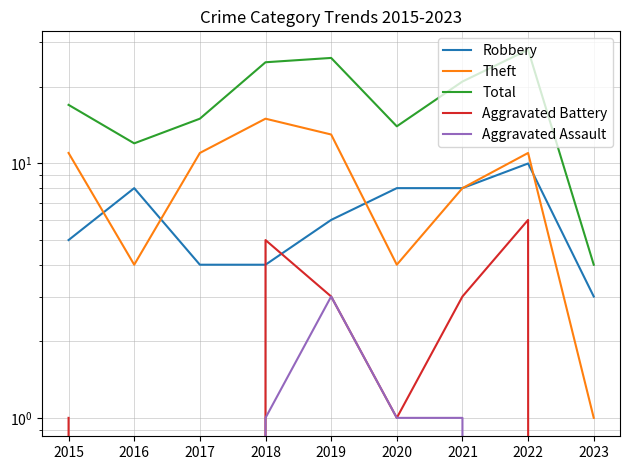

Is this an area chart (filled region under the line)?

No